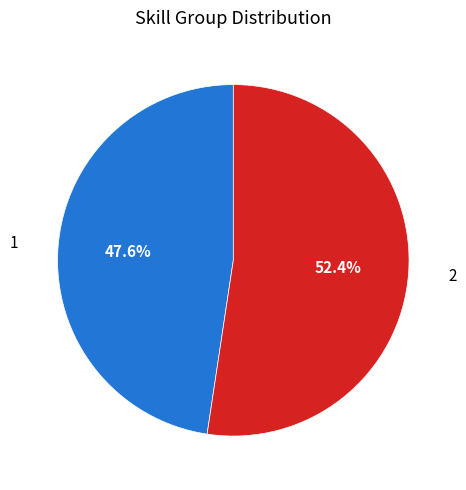

Is it true that 1 is 34% of the pie?

False